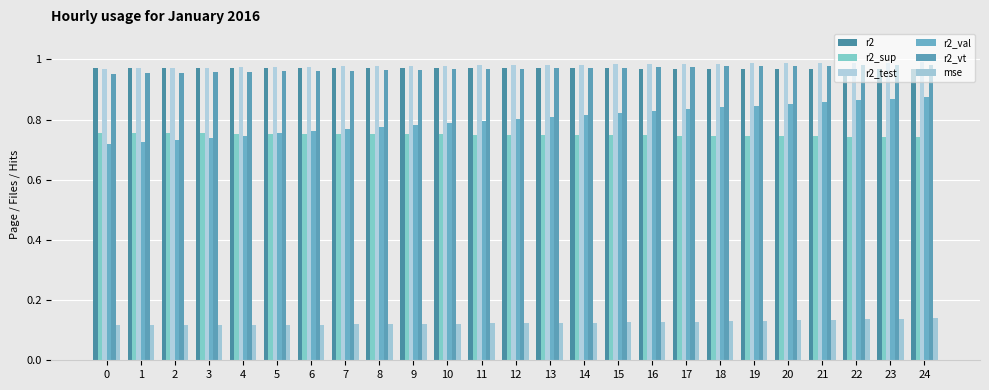

Count the number of categories in the chart.

25